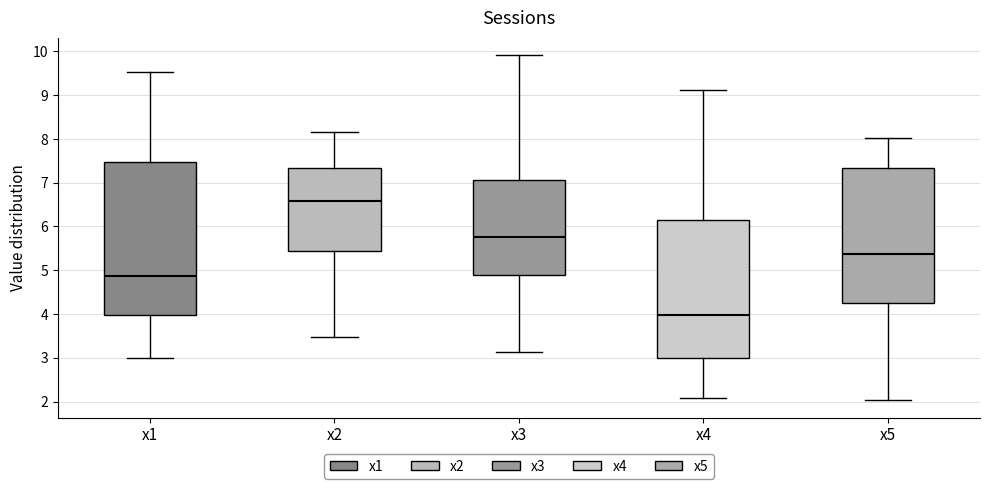

Reading left to right, read every box against the y-axis: the position of its median line, the range the box covers, and the ends of its whiskers. The values are not printed on the chart, so give them approximately, as read against the axis.

x1: median 4.9, box 4.0 to 7.5, whiskers 3.0 to 9.5
x2: median 6.6, box 5.4 to 7.3, whiskers 3.5 to 8.2
x3: median 5.8, box 4.9 to 7.1, whiskers 3.1 to 9.9
x4: median 4.0, box 3.0 to 6.1, whiskers 2.1 to 9.1
x5: median 5.4, box 4.3 to 7.3, whiskers 2.0 to 8.0